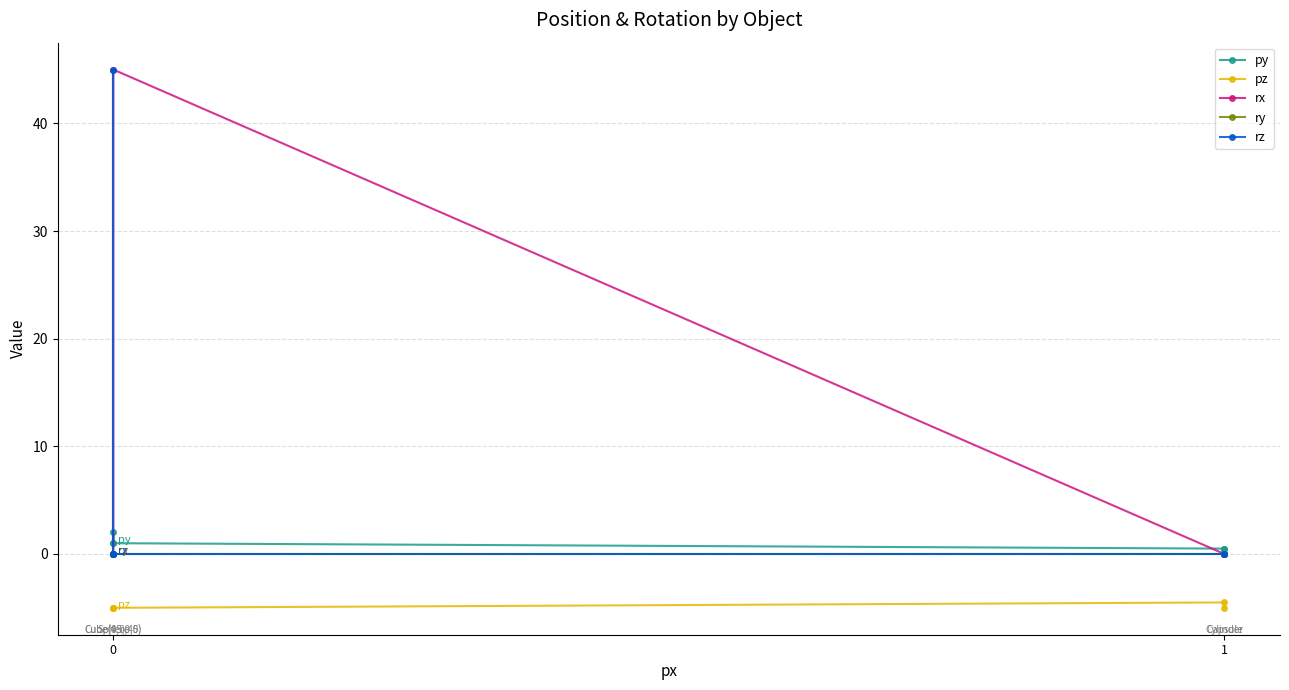

What is the difference between the second highest and minimum values in the py series?

0.5